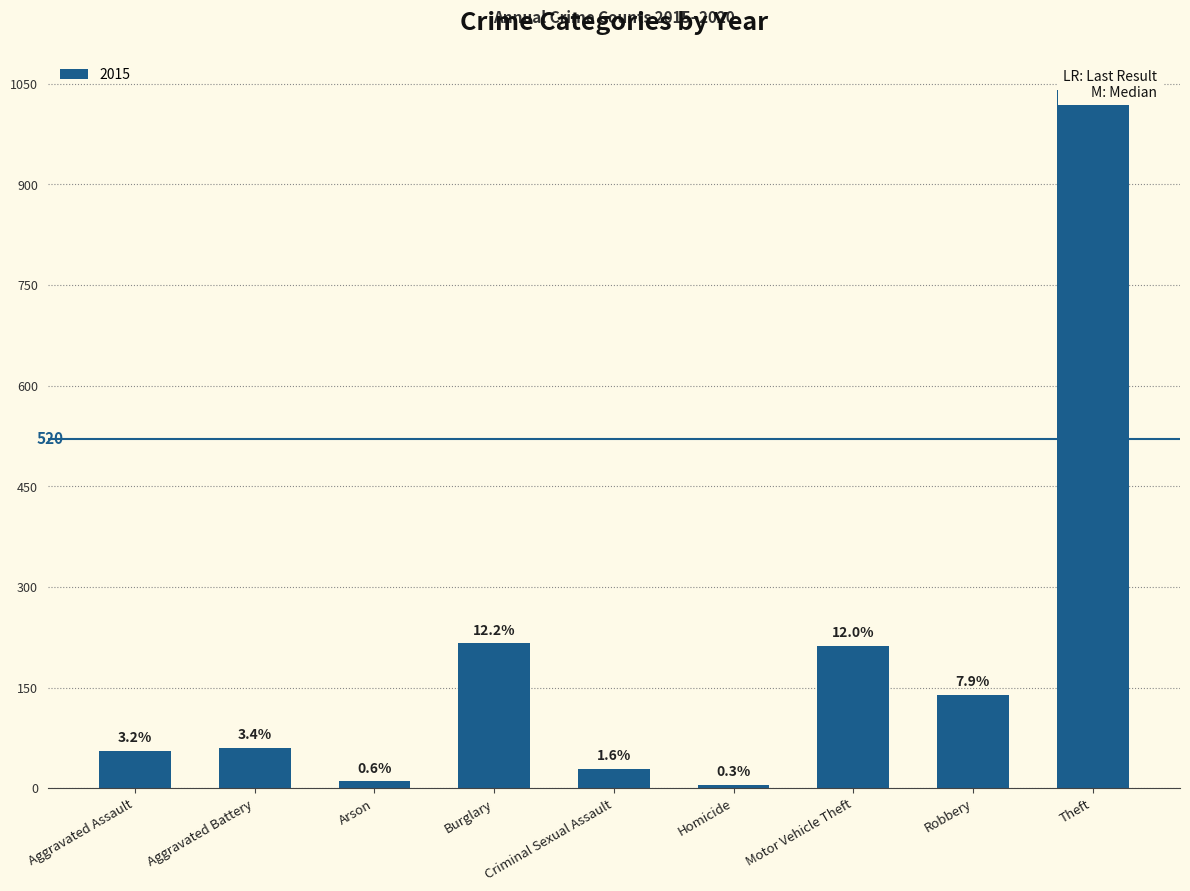

Between Criminal Sexual Assault and Aggravated Battery, which is larger?

Aggravated Battery